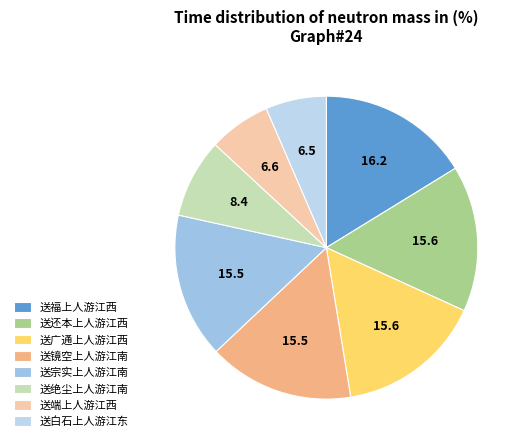

Is it true that 送广通上人游江西 is 25% of the pie?

False